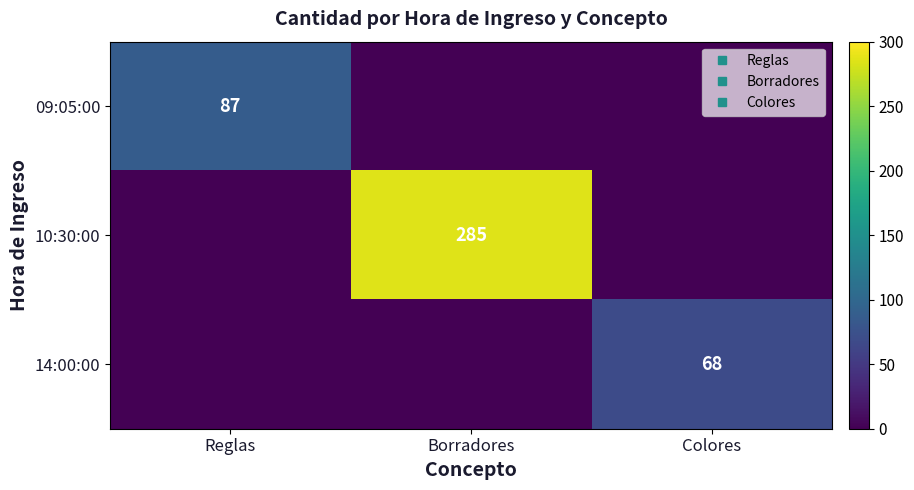

Which series changed the most between Reglas and Borradores?

10:30:00